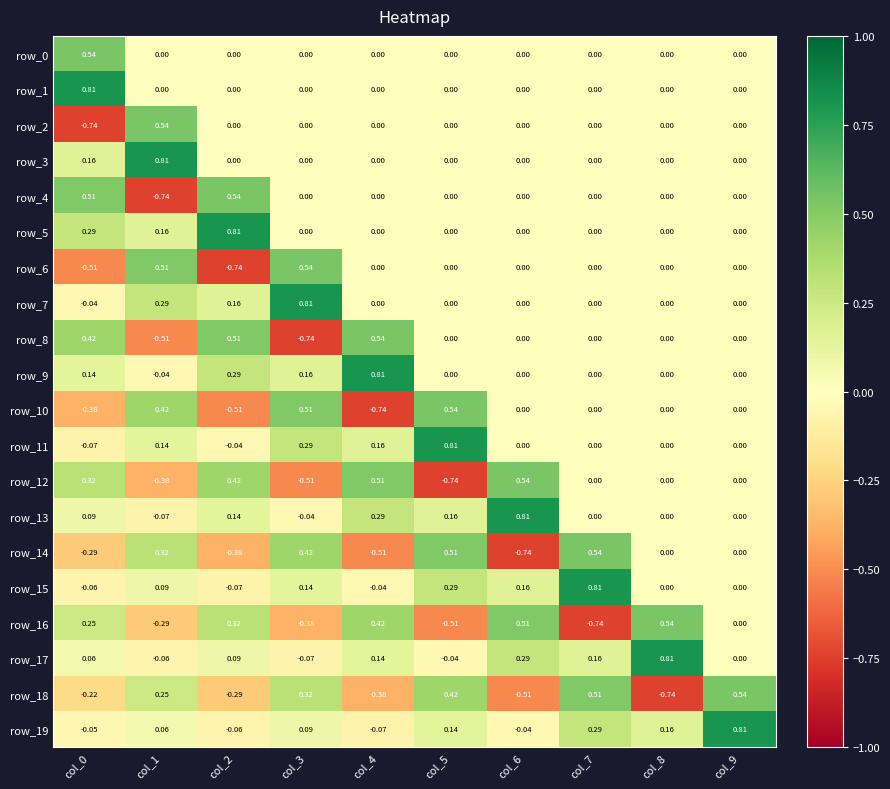

Count the number of categories in the chart.

10